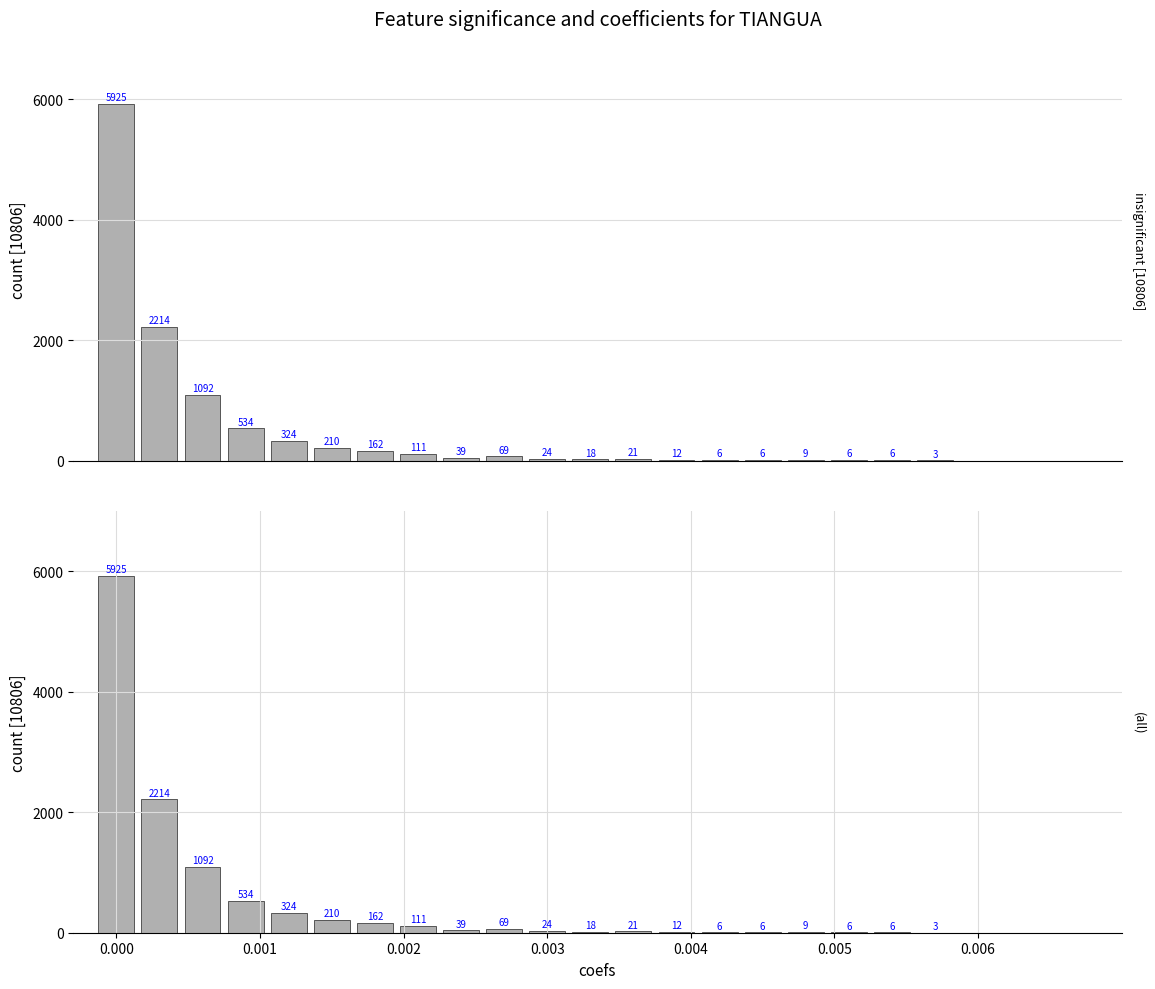

What is the total value across all series at 0.000?

11850